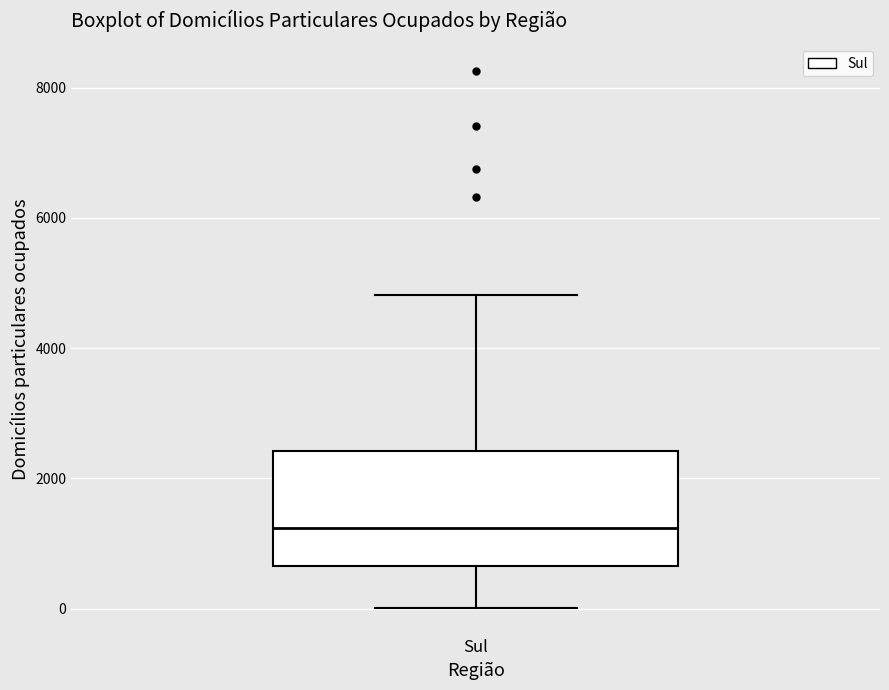

Where does the upper whisker of the box for Sul end on the y-axis? The values are not printed on the chart, so give them approximately, as read against the axis.

4800